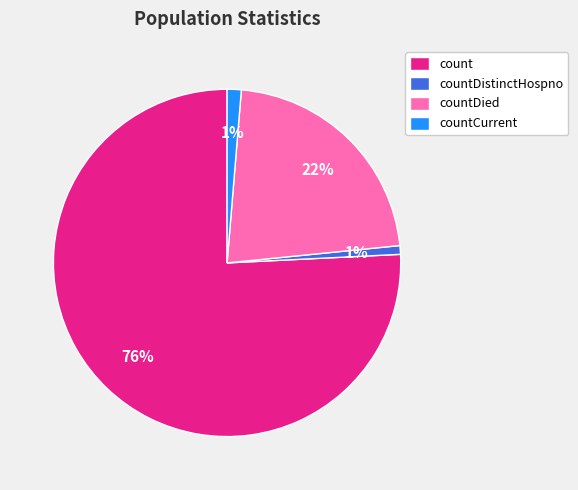

Which has a higher value, countDistinctHospno or count?

count